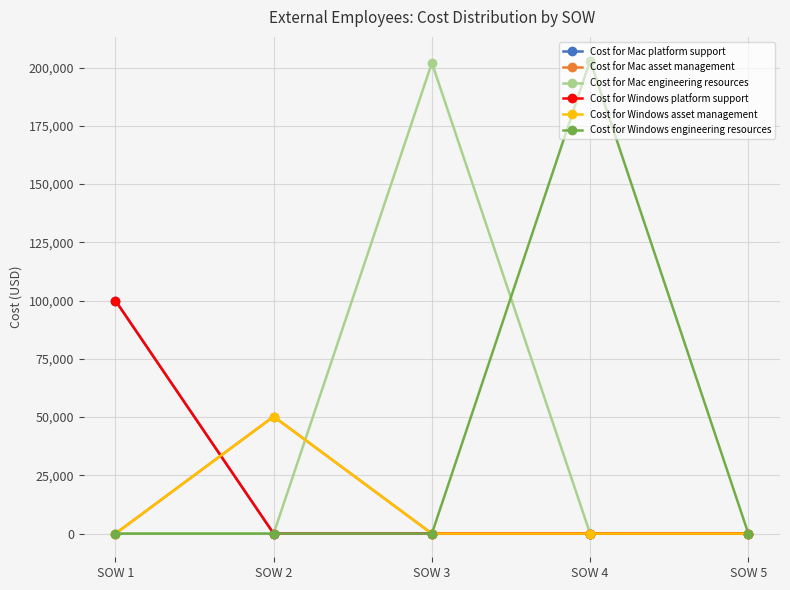

The Cost for Mac asset management series shows 14477 at SOW 2. True or false?

False